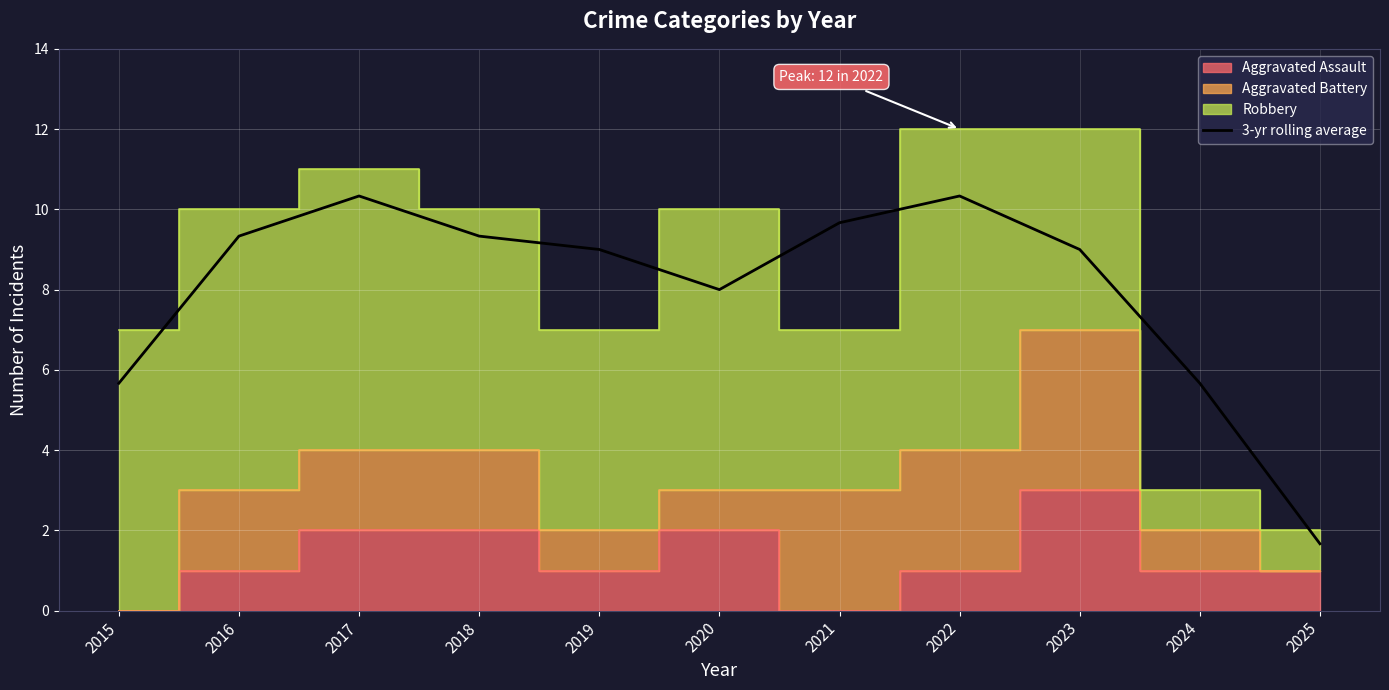

What is the difference between the maximum and minimum values?

8.7